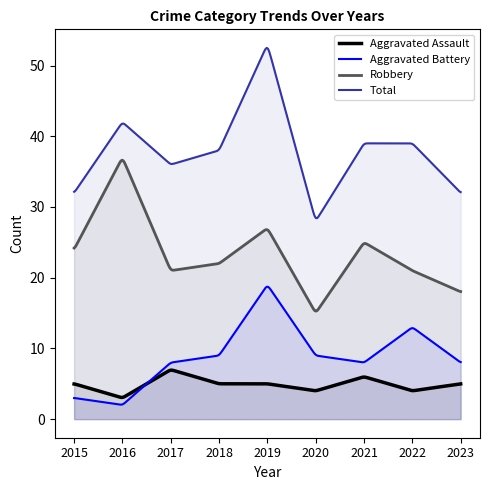

At which label does Robbery reach its minimum?

2020